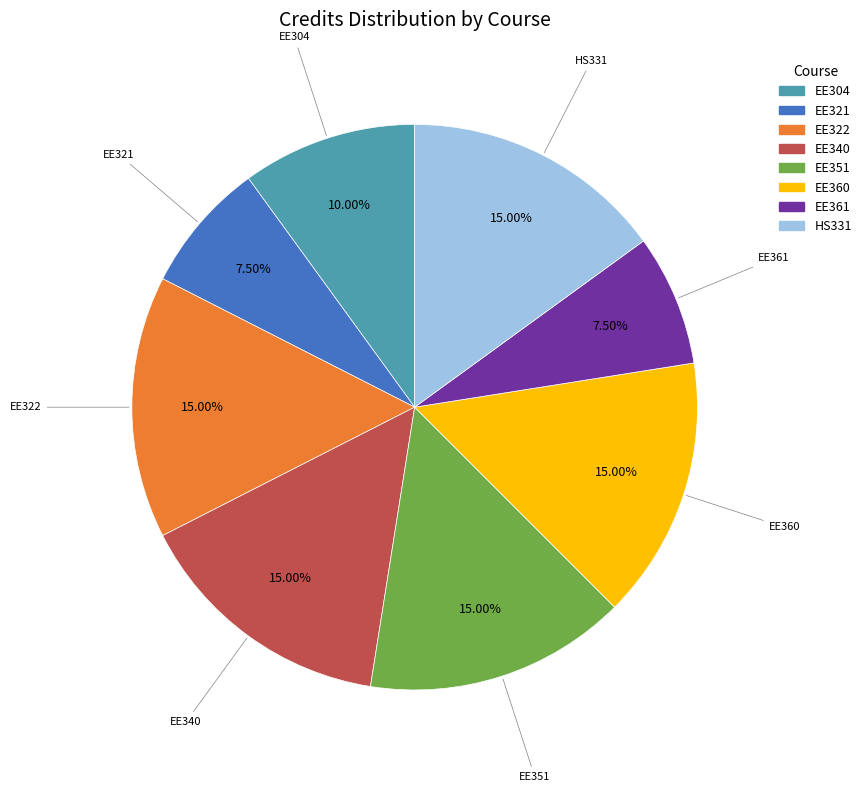

To the nearest percent, what is the combined percentage of EE304 and EE361?

18%